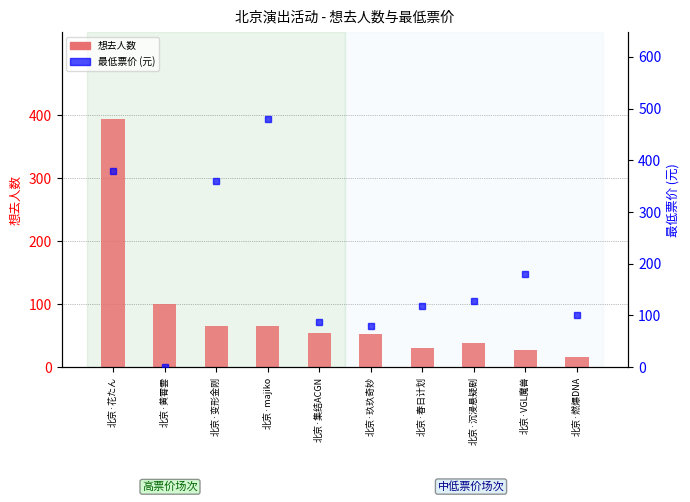

What is the sum of all 想去人数 values?

847